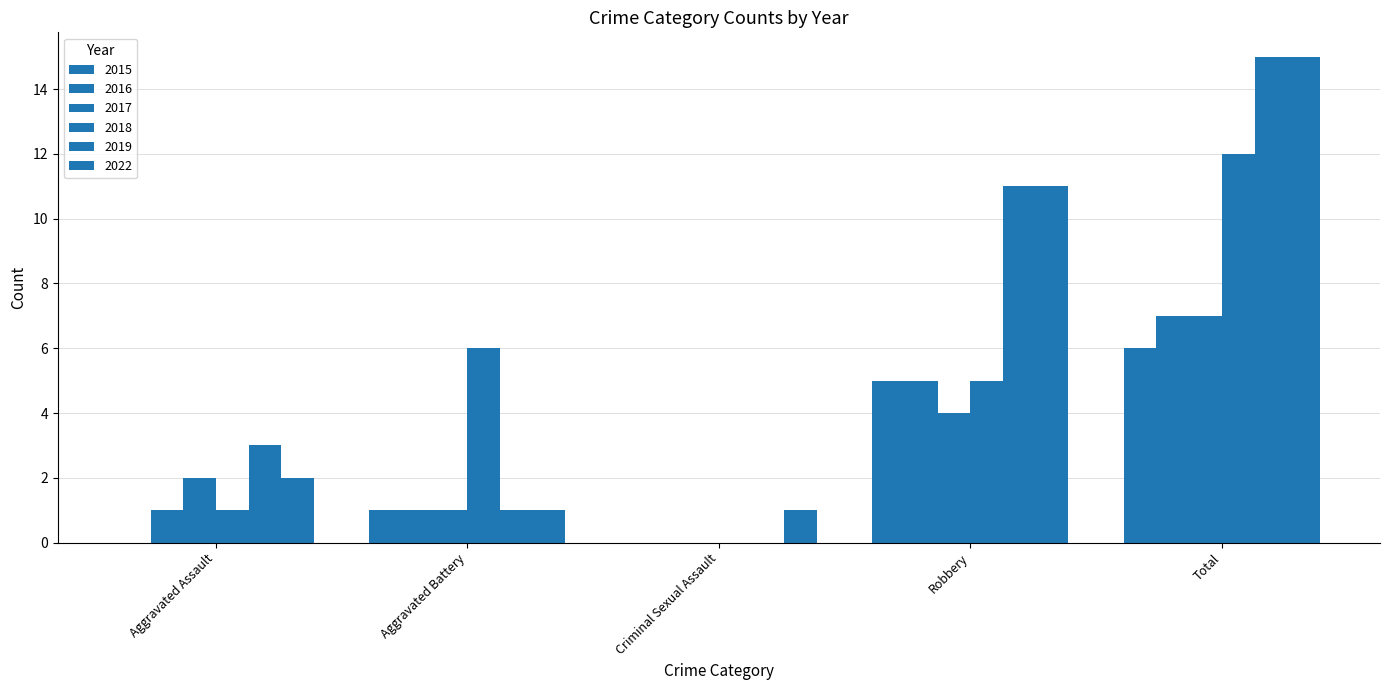

What is the lowest value of the 2022 series?

1